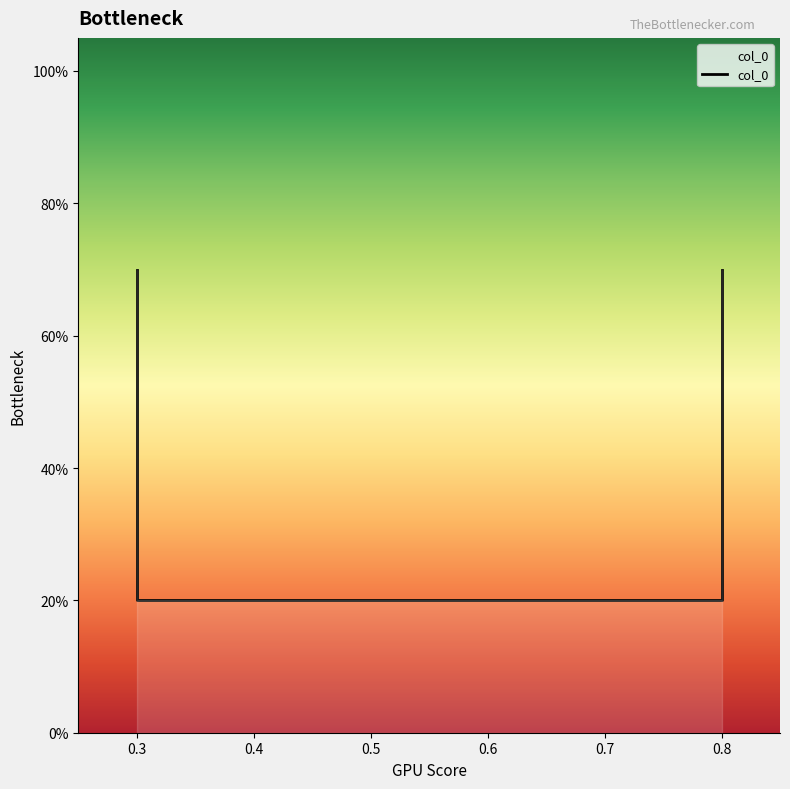

What is the change in value from 0.8 to 0.3?

-0.5